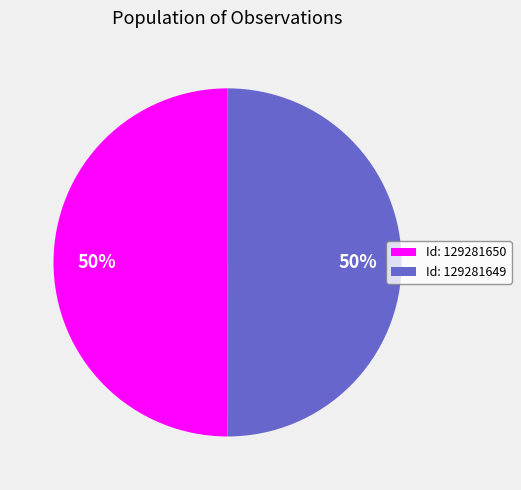

True or false: Id: 129281650 accounts for 50% of the total.

True